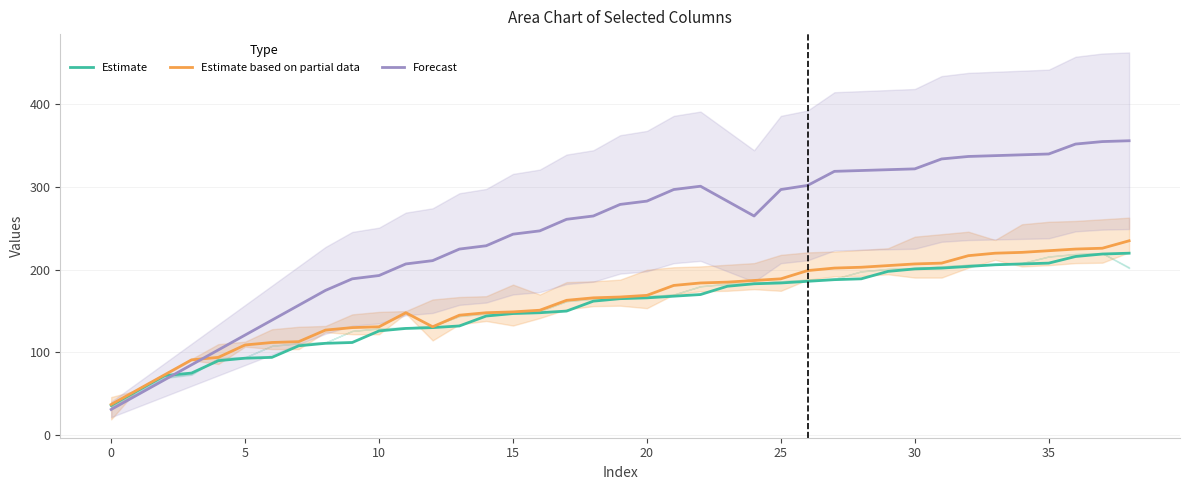

How many lines are shown in the chart?

3